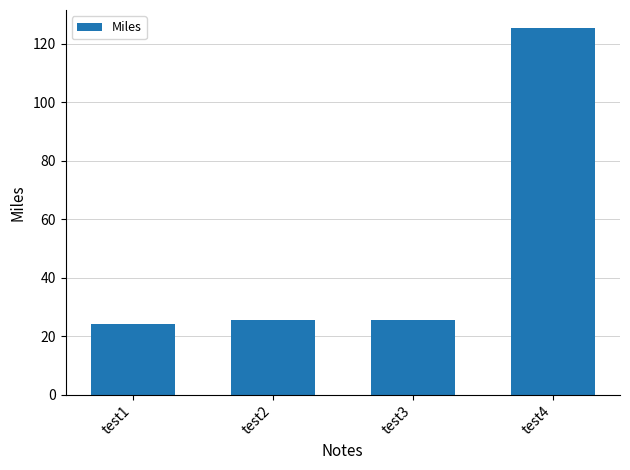

What is the value of the 3rd bar from the left?

25.5